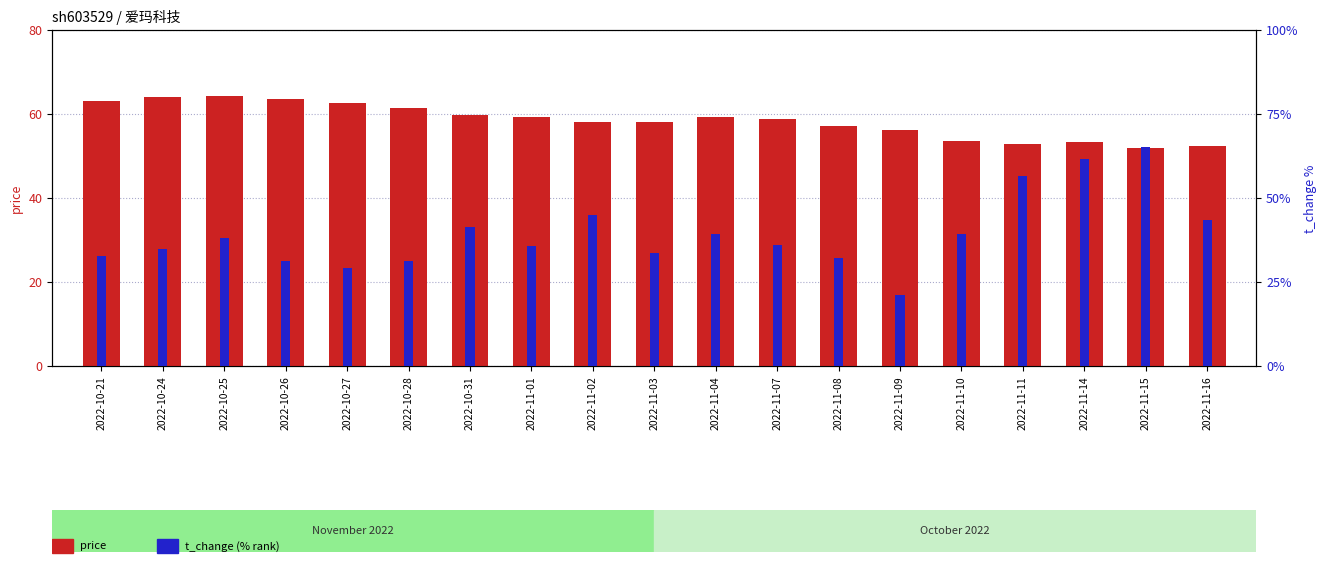

Which category has the lowest value in the price series?

2022-11-15